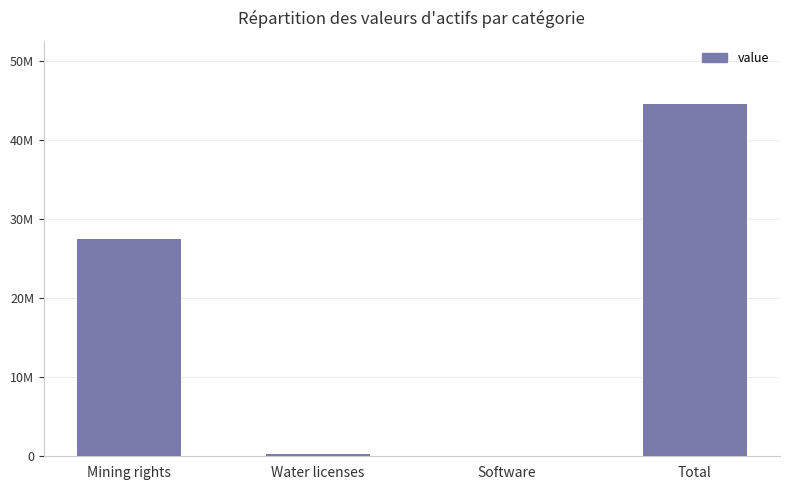

What position from the left is Software?

3